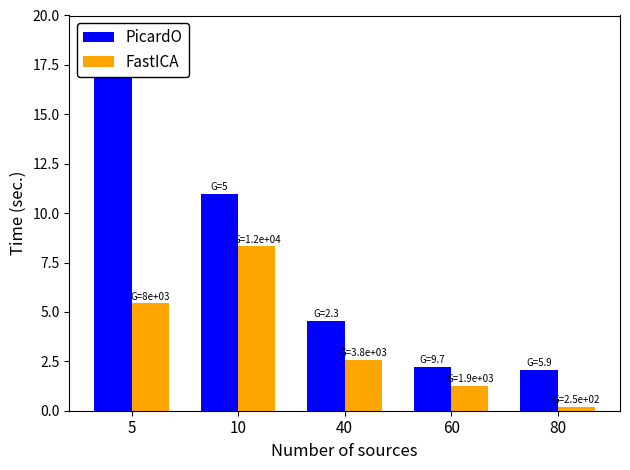

At which category is the sum across all series the highest?

5